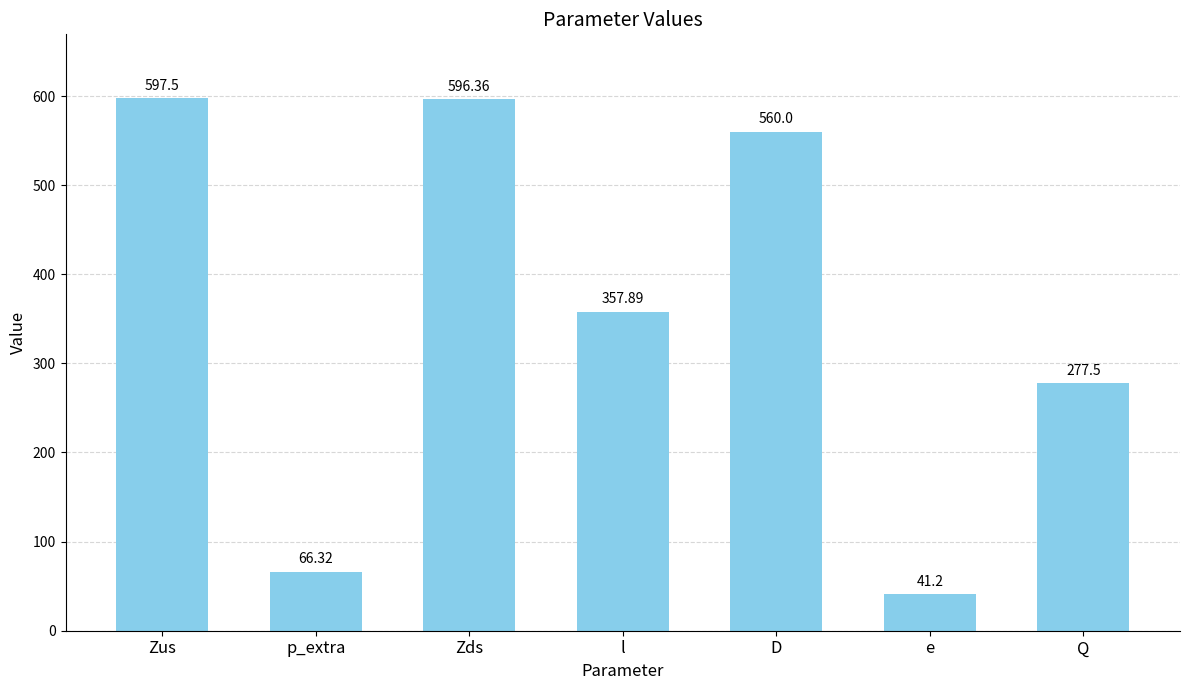

Which has a higher value, Zus or Zds?

Zus